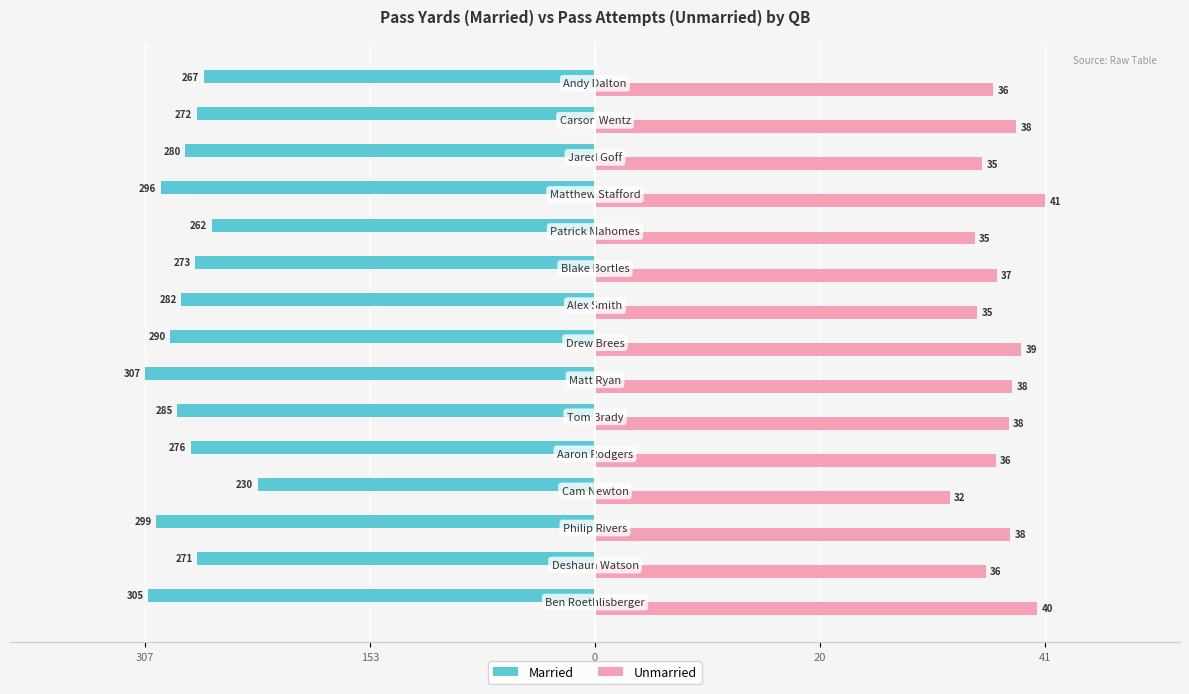

What are all the series names shown in the legend?

Married, Unmarried